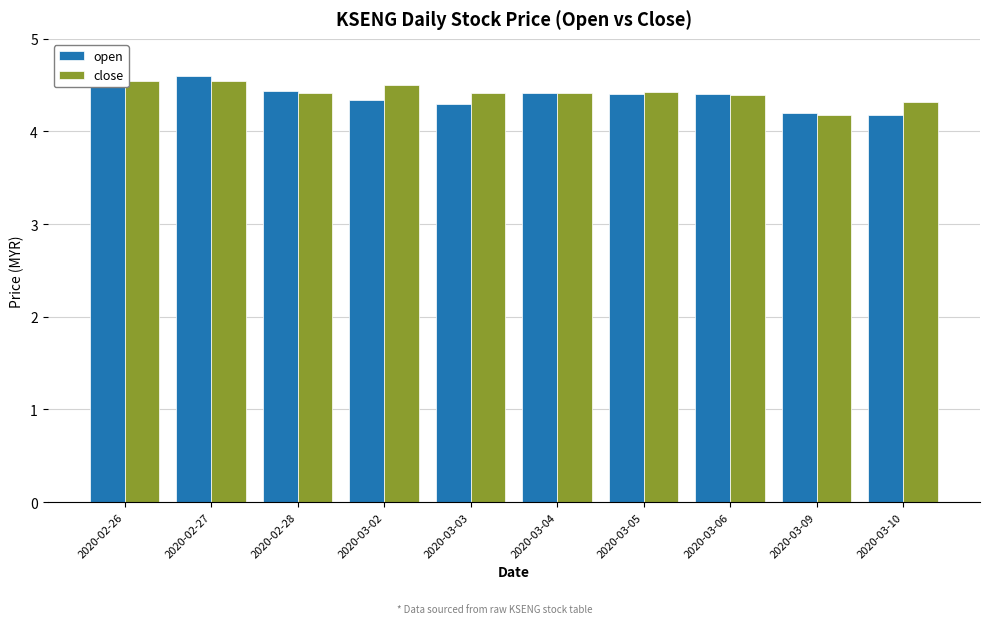

What is the label of the 8th bar from the left?

2020-03-06